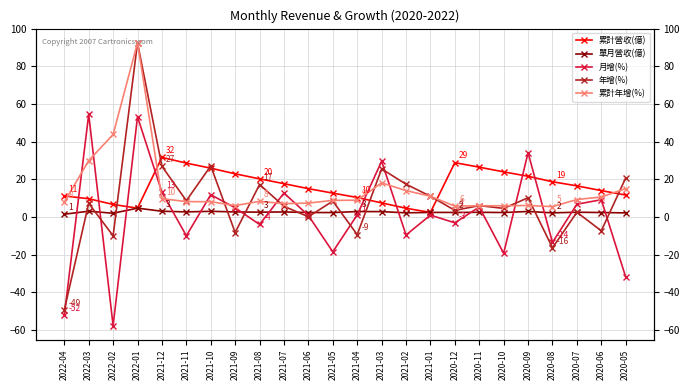

What is the lowest value of the 累計年增(%) series?

5.5